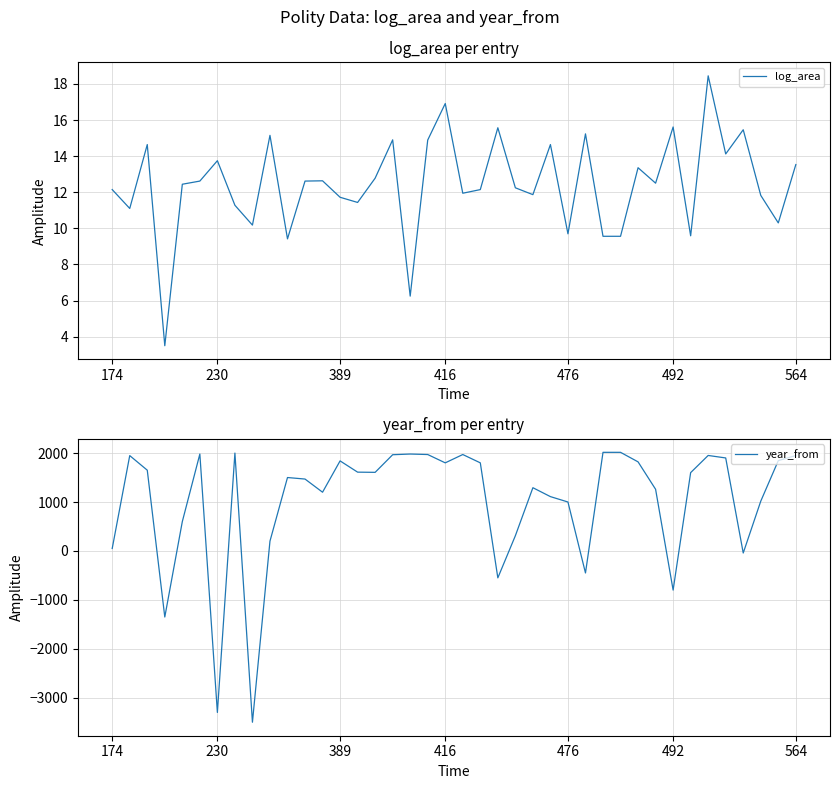

Rank the series at 37 from lowest to highest value.

log_area, year_from